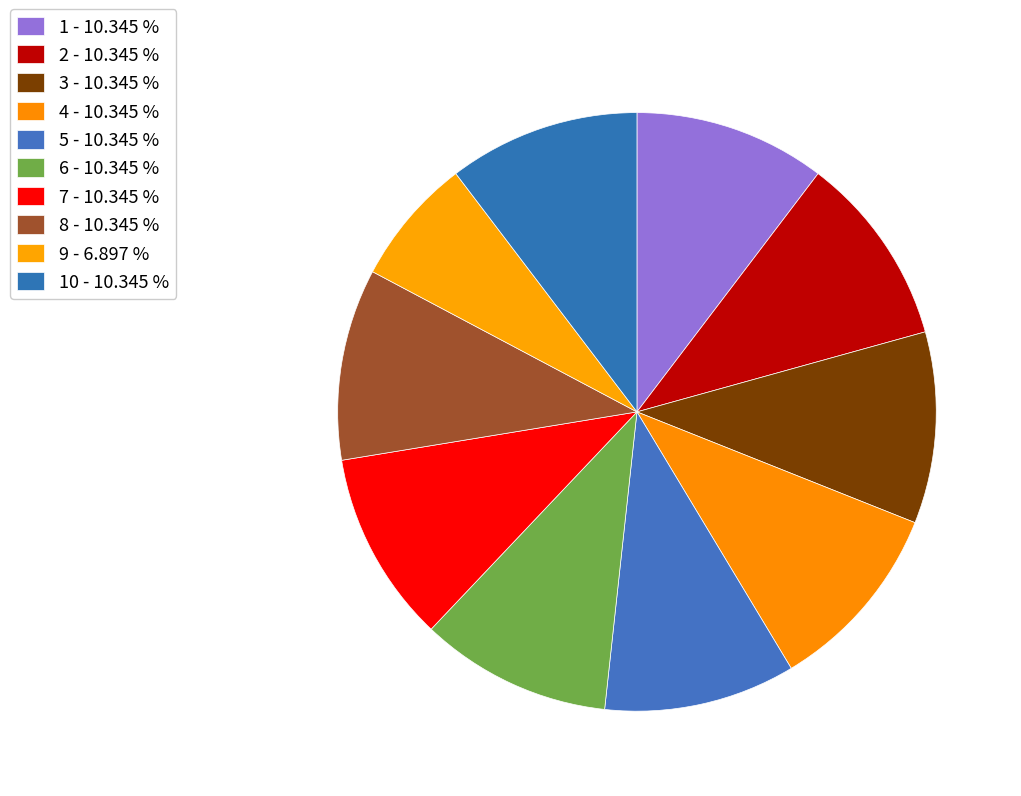

How many slices are in this pie chart?

10